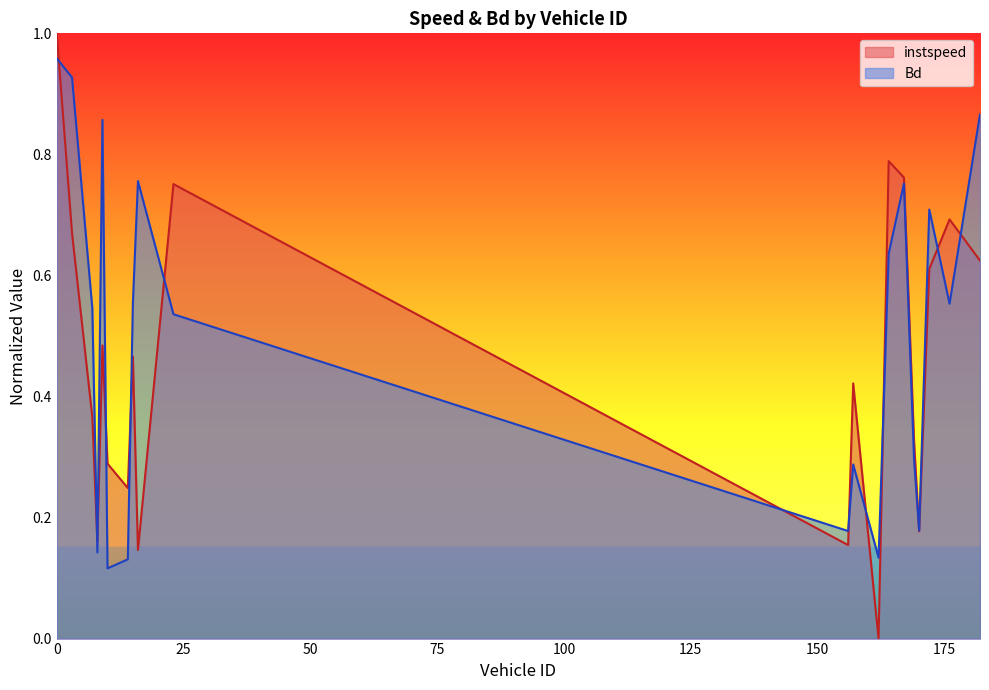

What is the difference between the maximum and second lowest values in the Bd series?

0.8